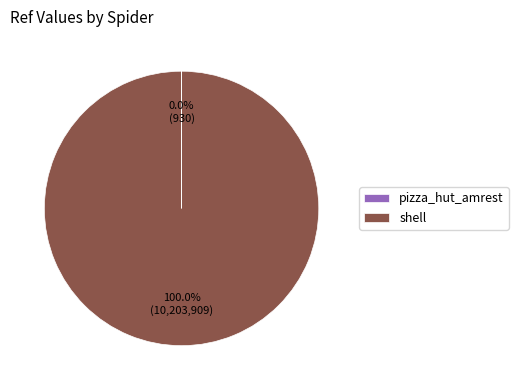

Which slice represents more than half of the pie?

shell